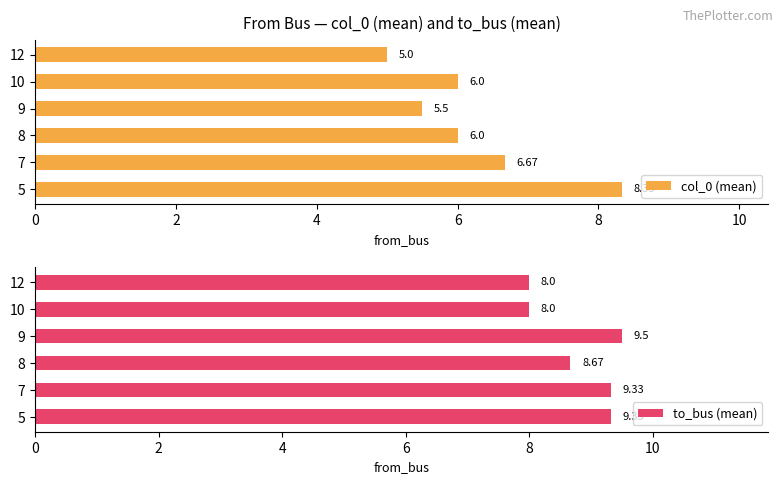

What is the difference between the maximum and minimum values in the to_bus (mean) series?

1.5